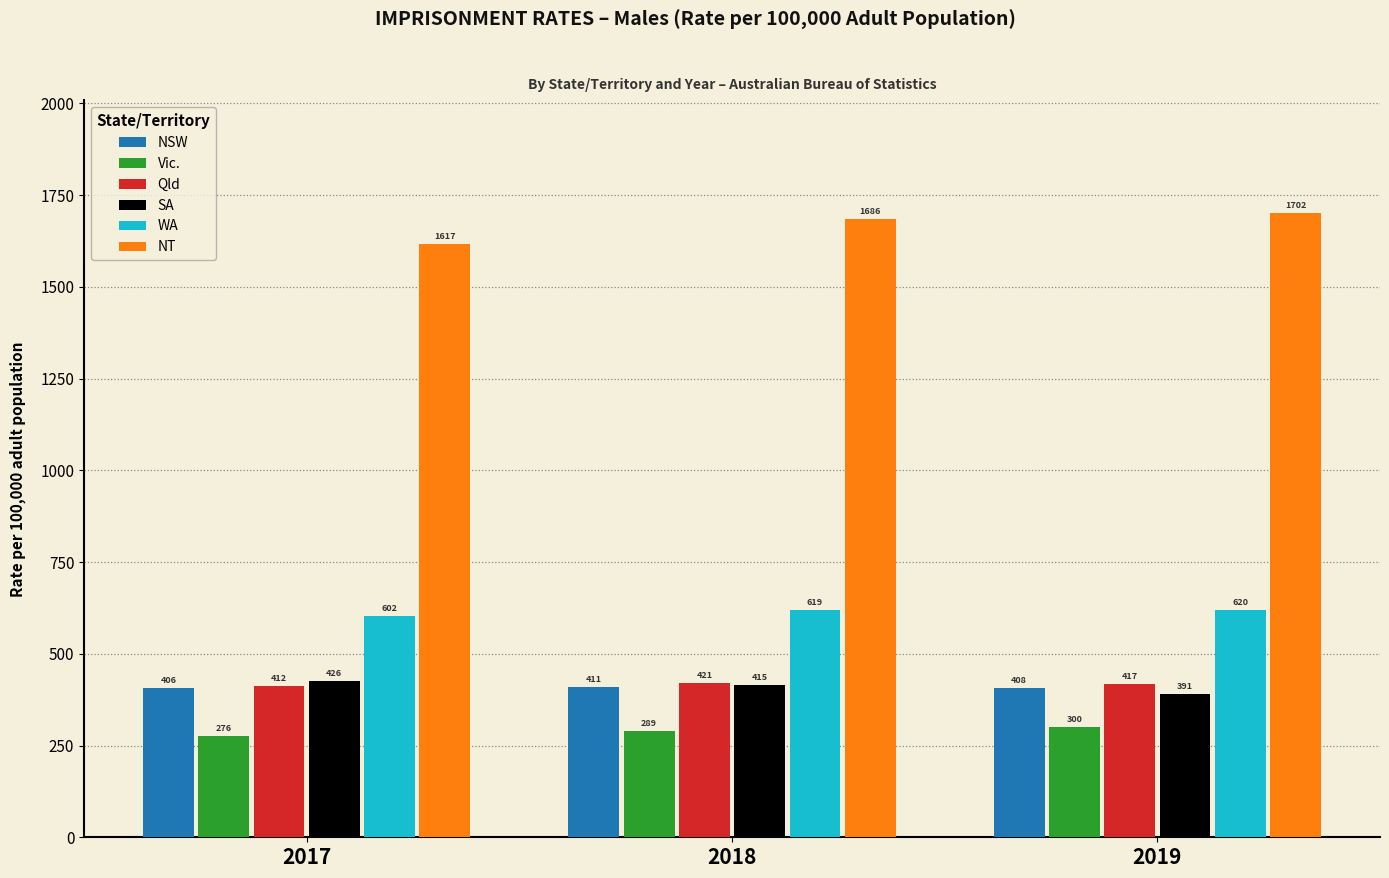

Rank the series by their maximum value, from lowest to highest.

Vic., NSW, Qld, SA, WA, NT